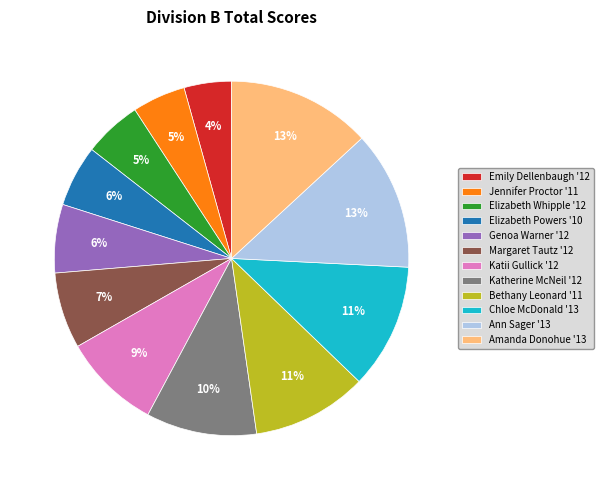

What is the ratio of the value at Jennifer Proctor '11 to the value at Amanda Donohue '13?

0.4